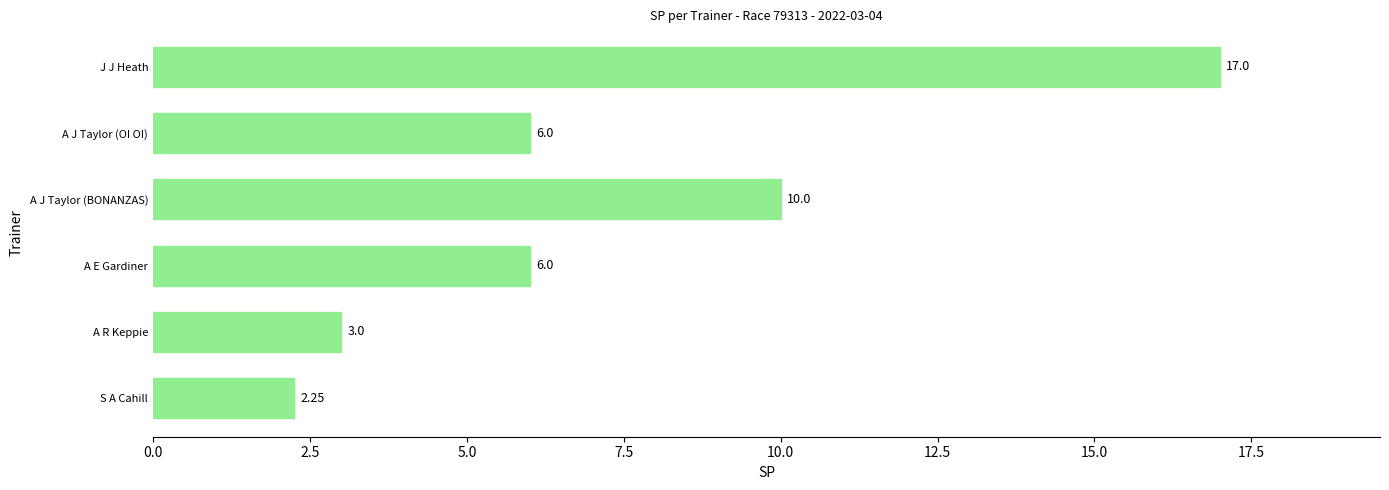

How many categories are shown in the chart?

6